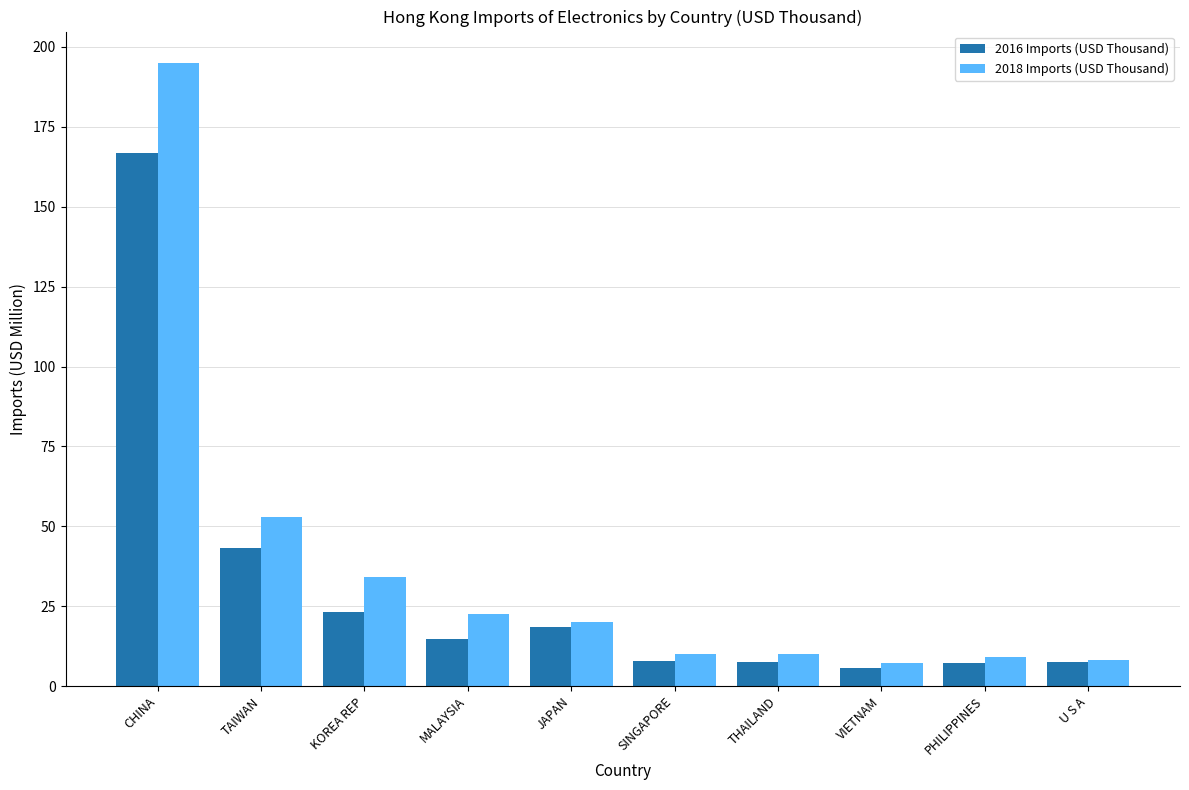

What is the lowest value of the 2018 Imports (USD Thousand) series?

7.3